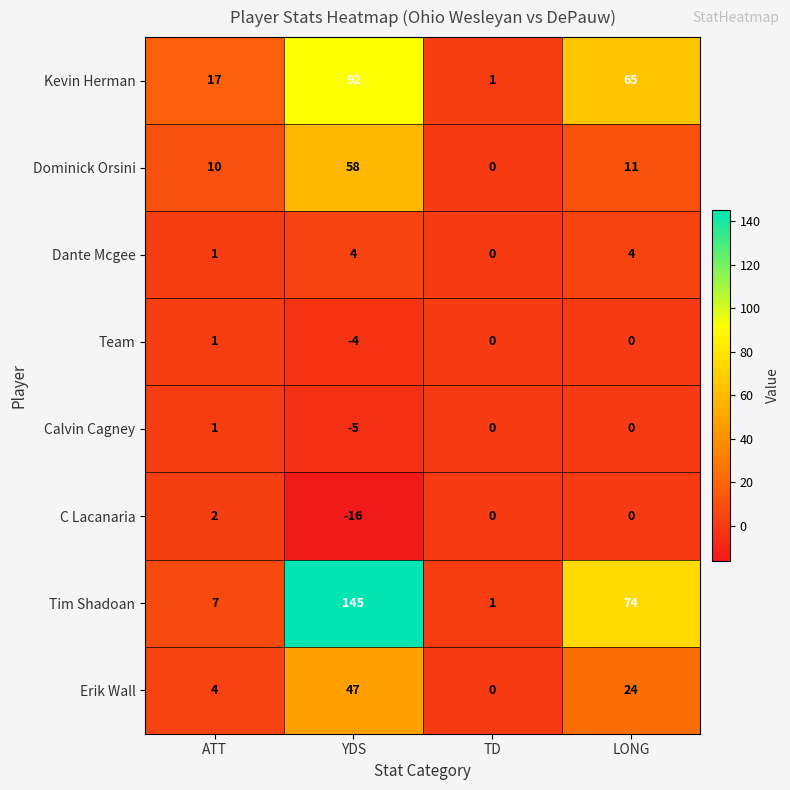

Count the Dante Mcgee values in the range 1 to 4.

3